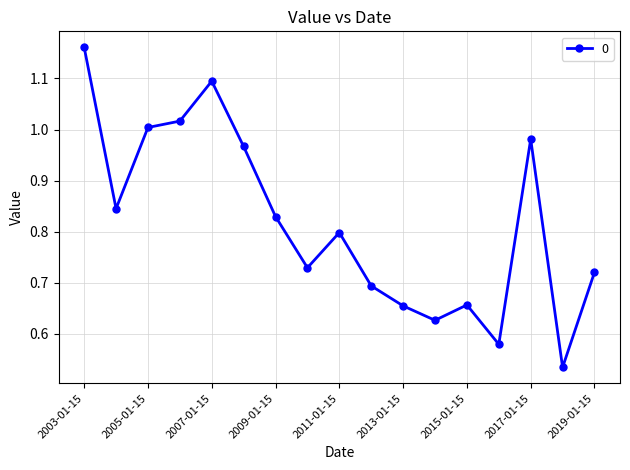

What is the sum of all values?

13.9